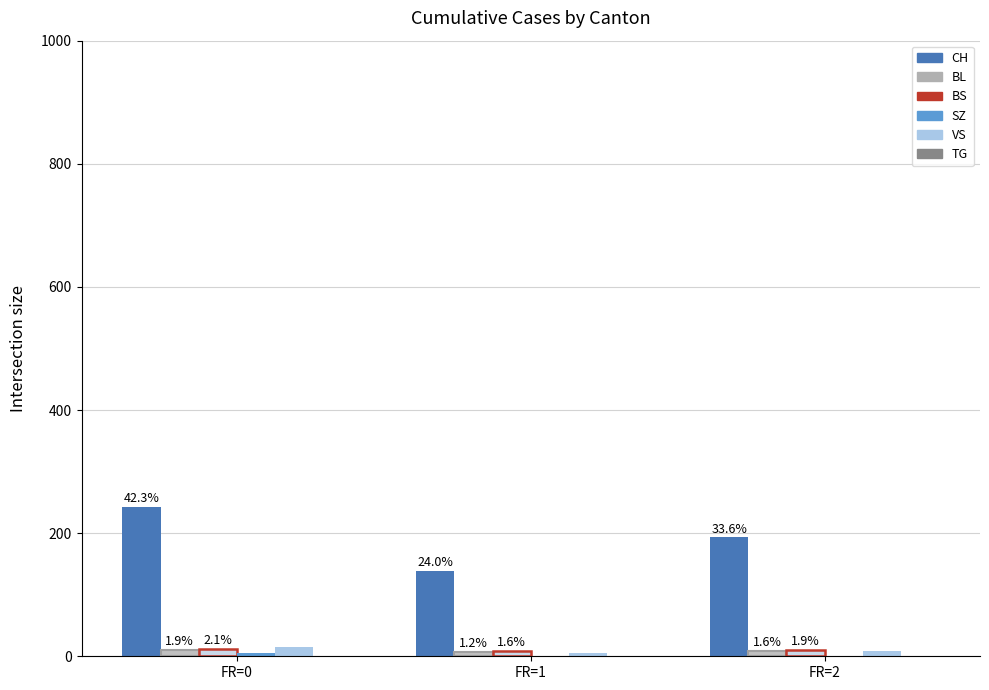

What are all the series names shown in the legend?

CH, BL, BS, SZ, VS, TG